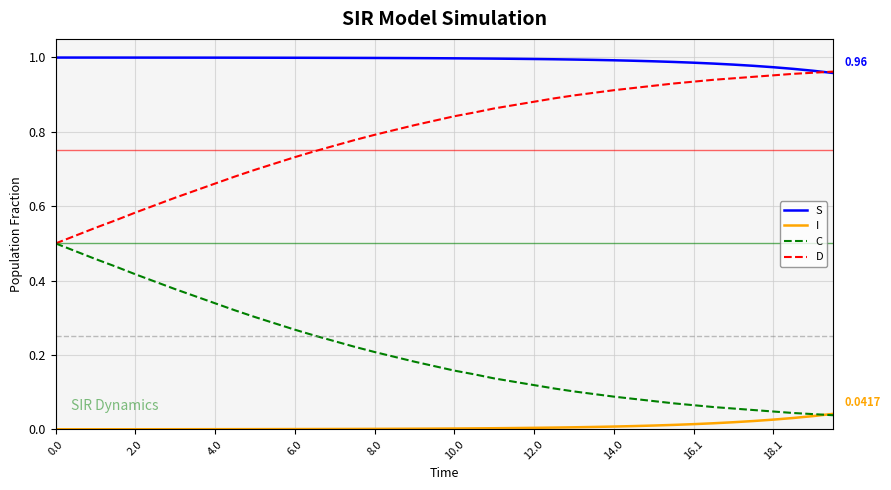

True or false: I and D cross at least once.

False